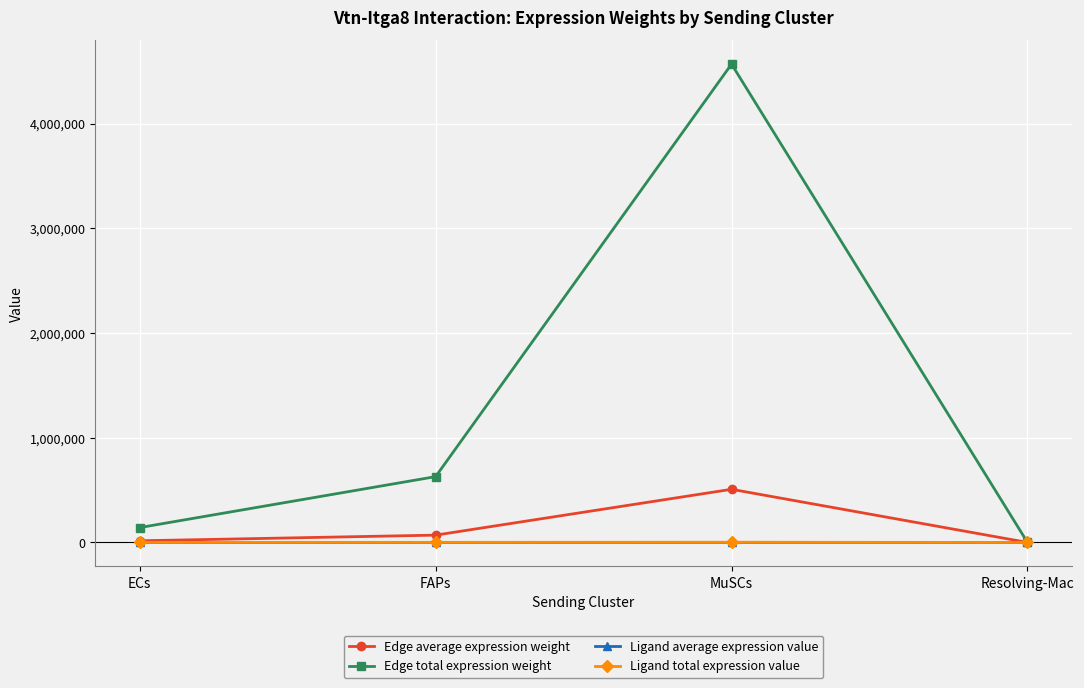

What is the highest value of the Ligand average expression value series?

658.3